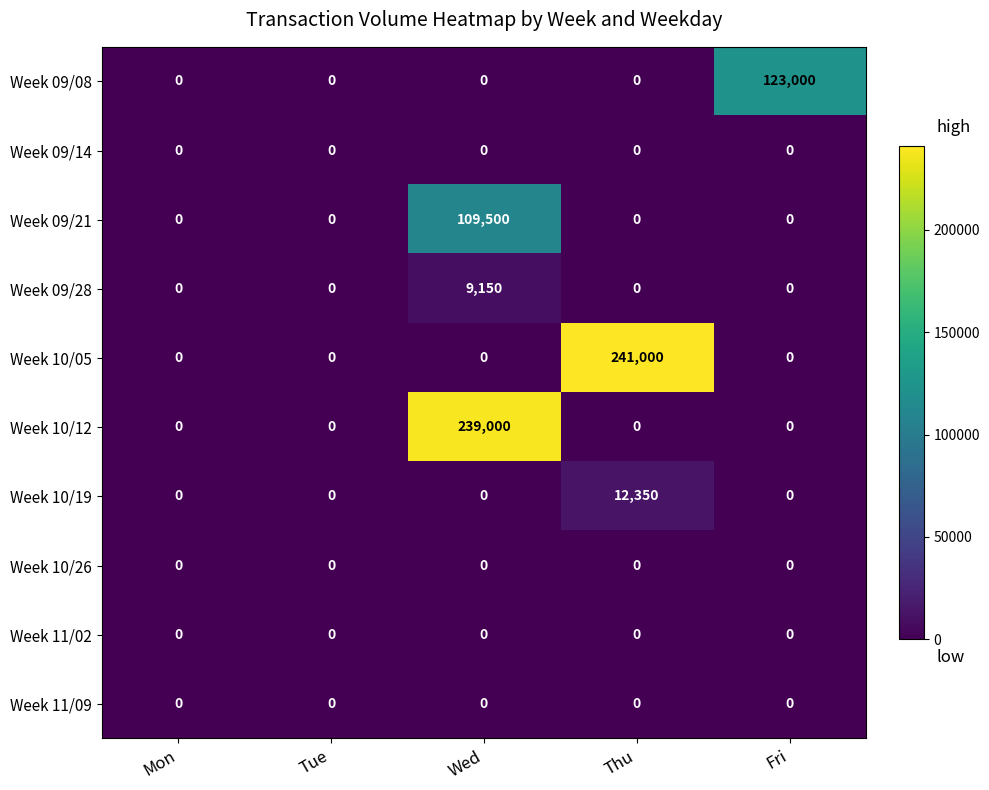

True or false: Week 09/21 has a value of -72169 at Tue.

False